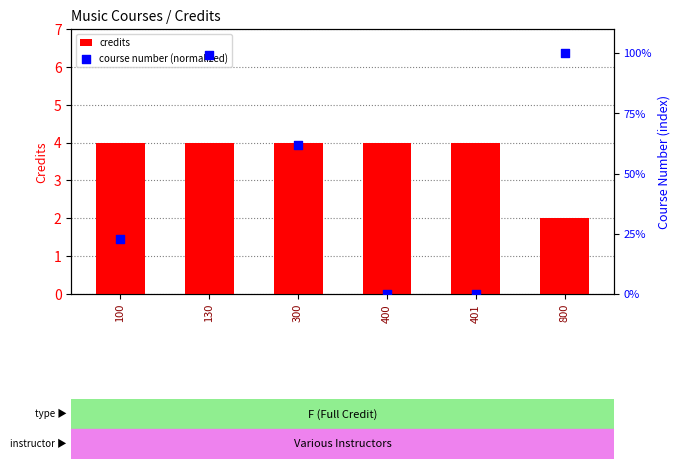

Which series has the largest total across all categories?

course number (normalized)